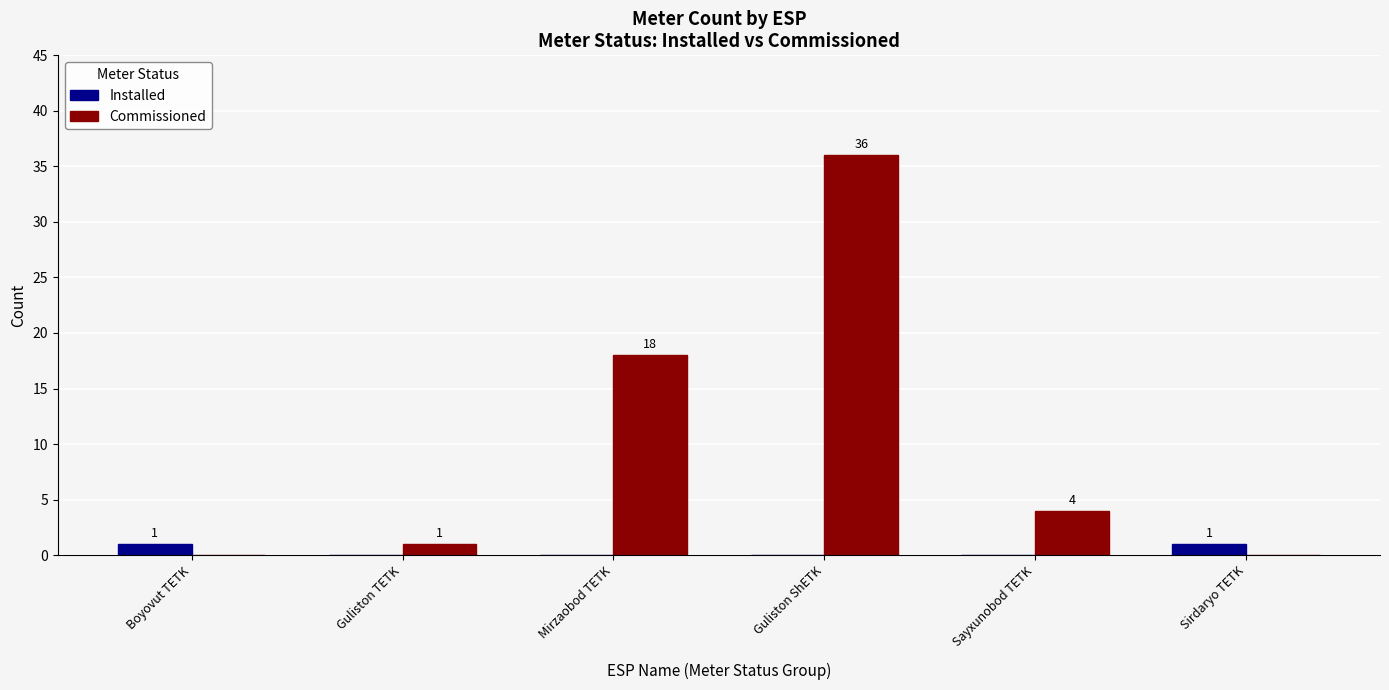

How many groups of bars are there?

6